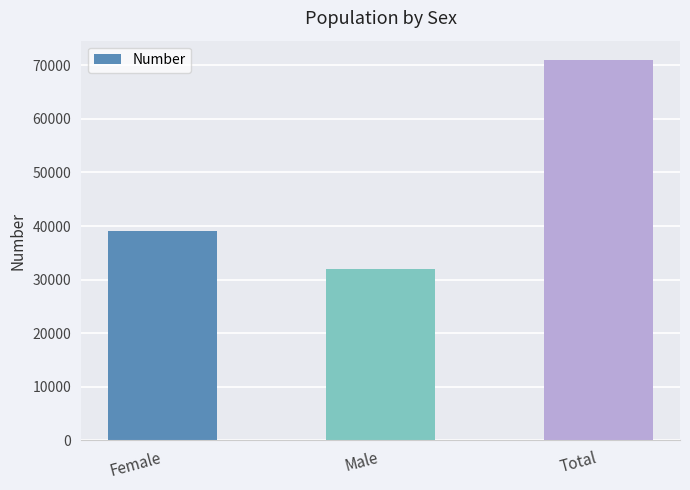

Reading right to left, extract all data points from this chart.

71051	31889	39162